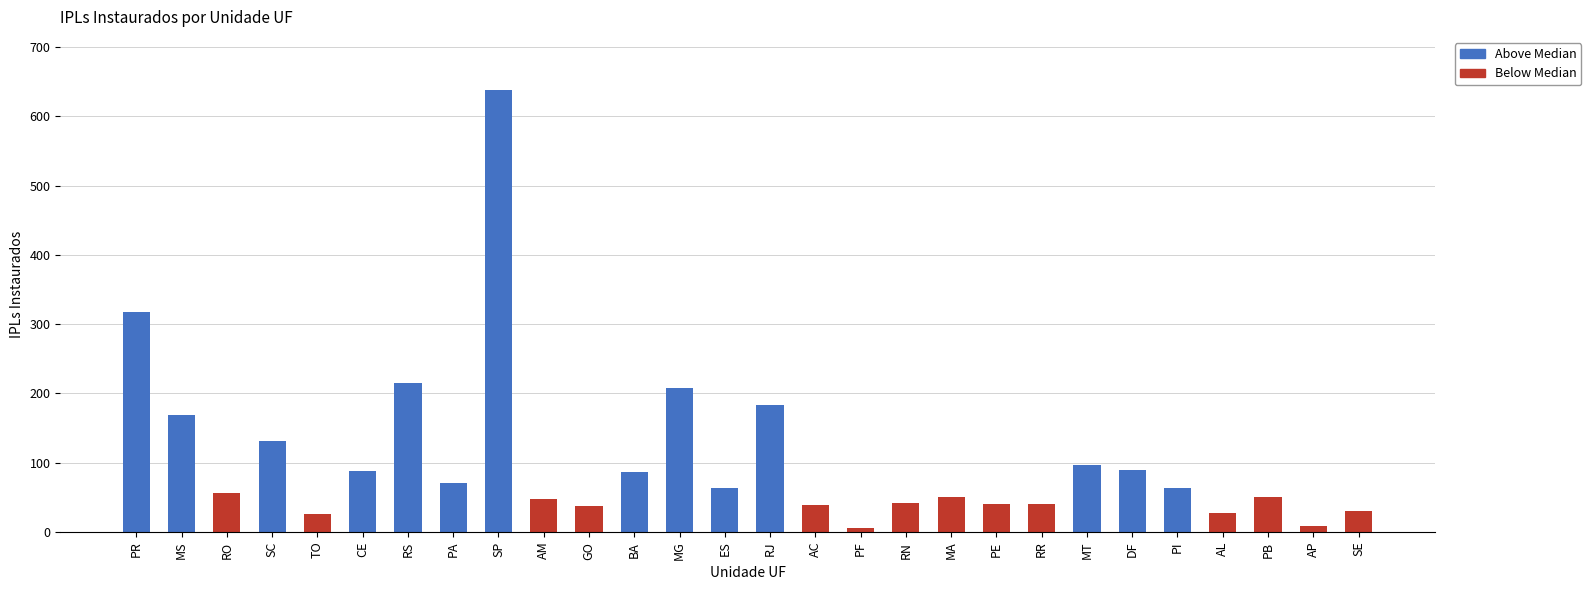

What is the sum of all values?

2922